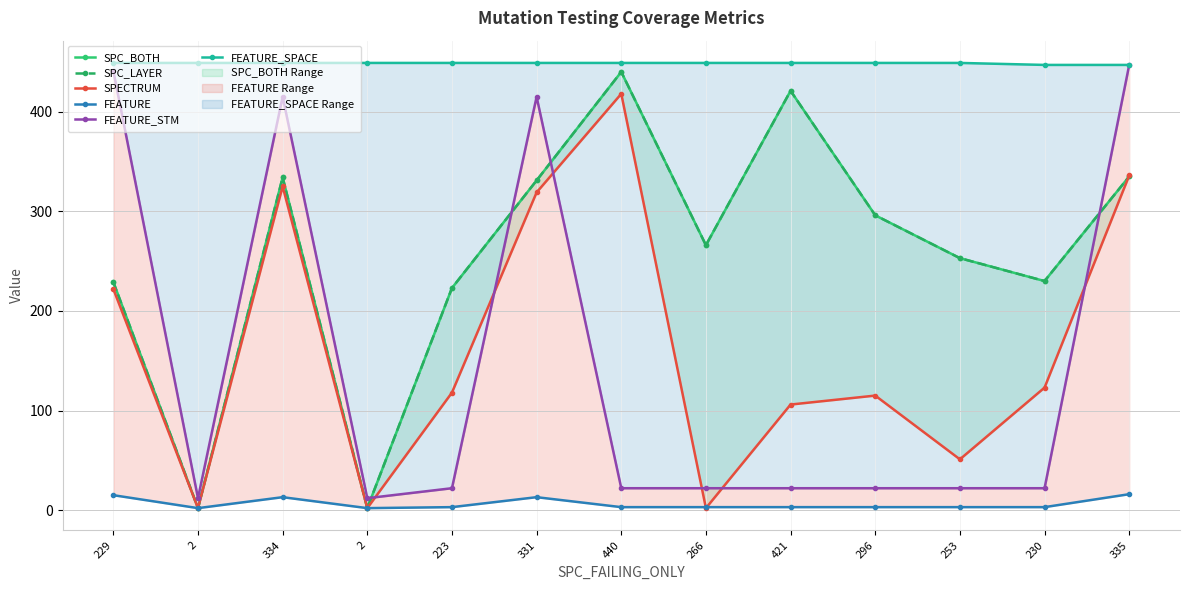

What is the value of the SPECTRUM point at the 11th from the left?

51